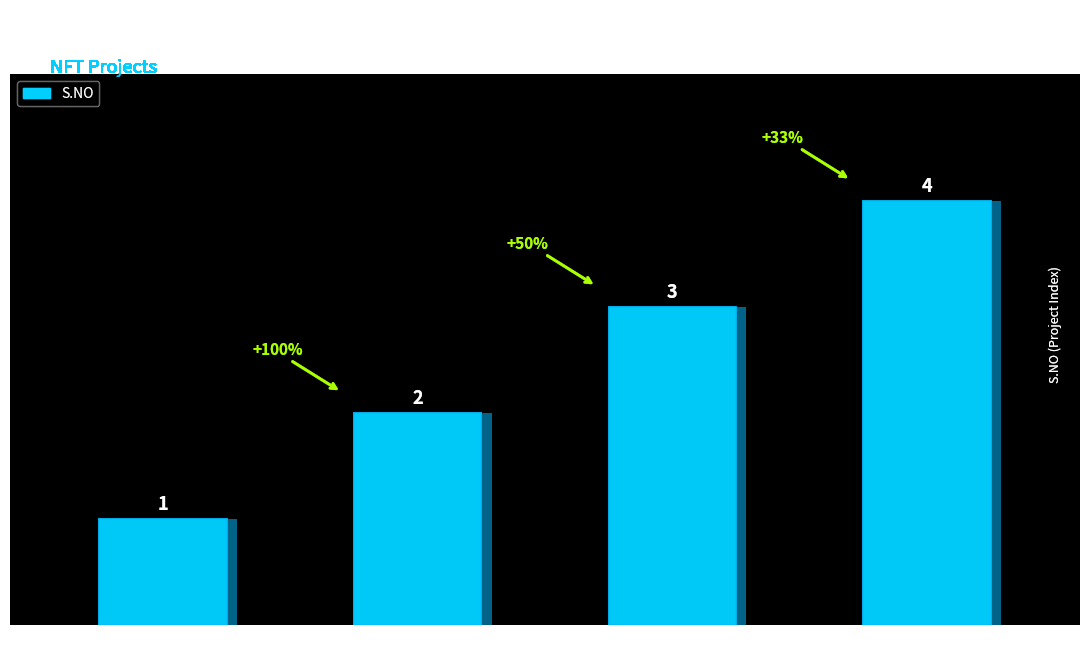

Reading right to left, extract all data points from this chart.

4	3	2	1